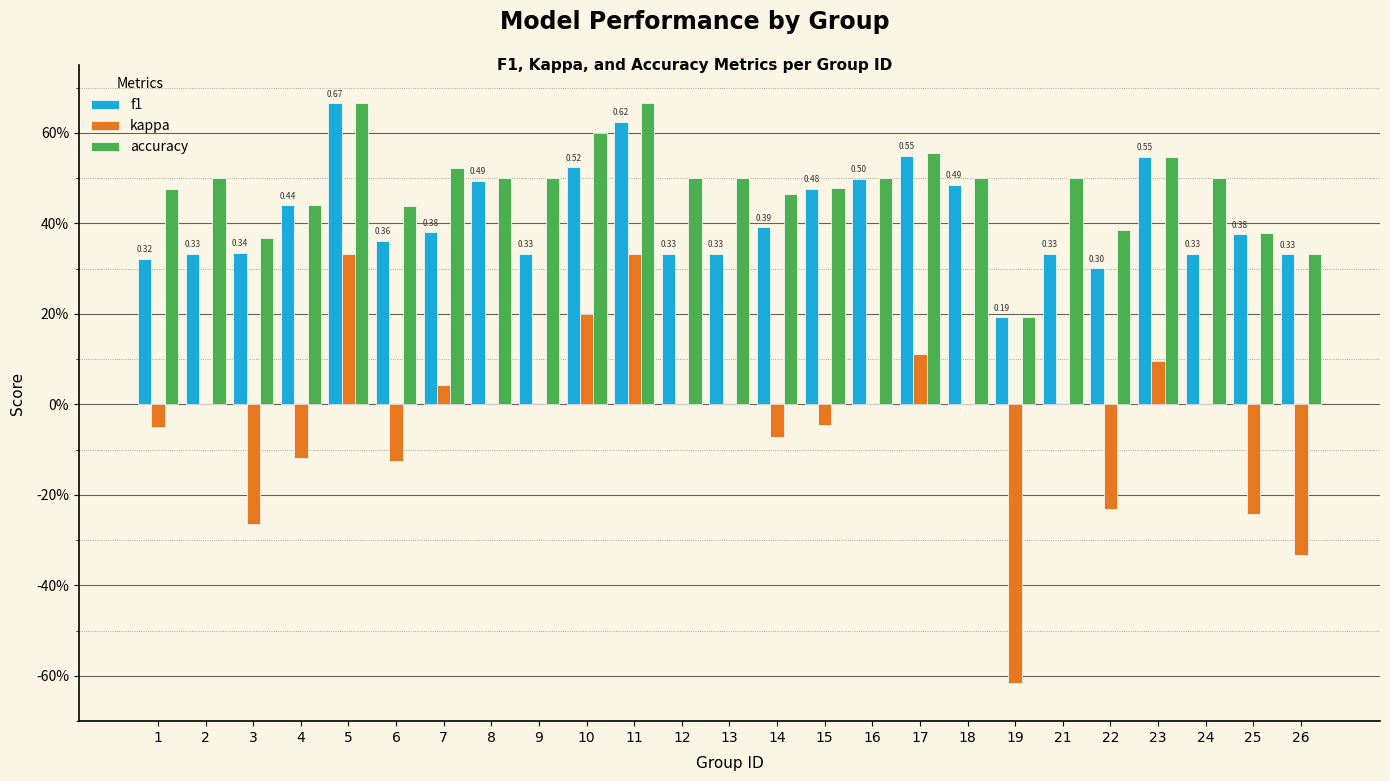

At which label does kappa reach its peak?

5